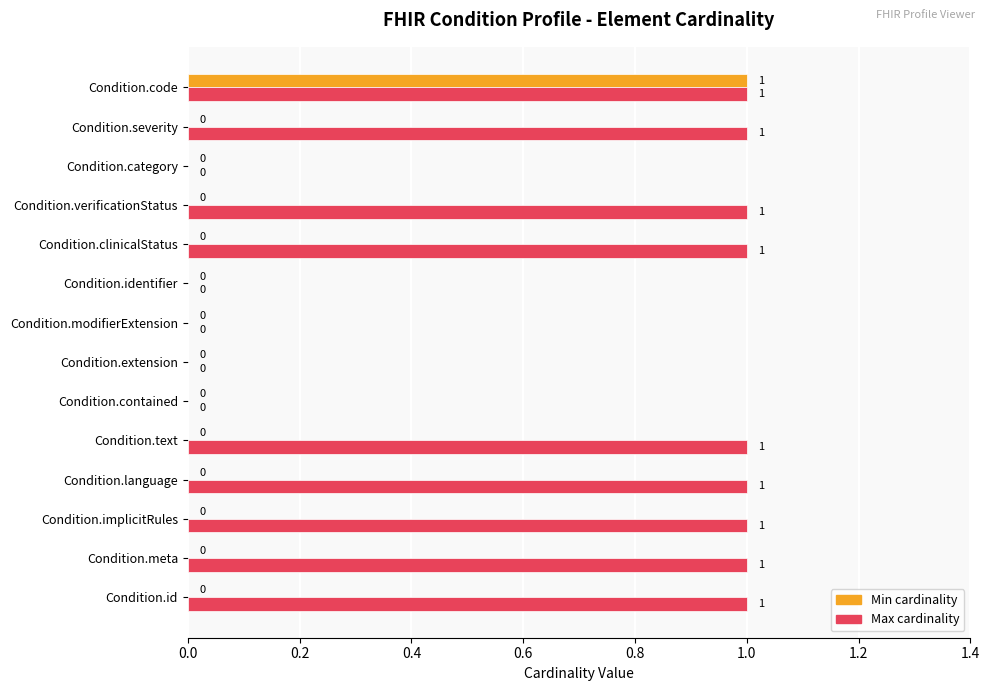

Which series changed the most between Condition.implicitRules and Condition.extension?

Max cardinality